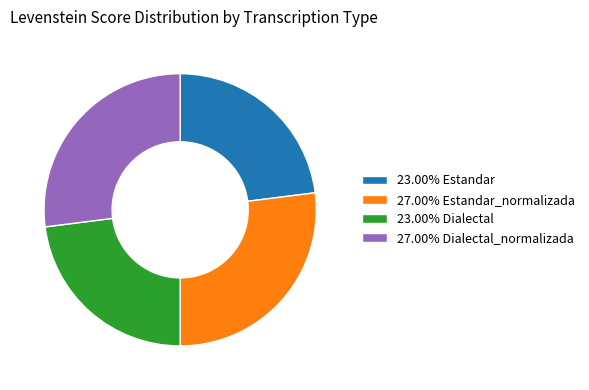

What is the ratio of the value at 27.00% Dialectal_normalizada to the value at 27.00% Estandar_normalizada?

1.0